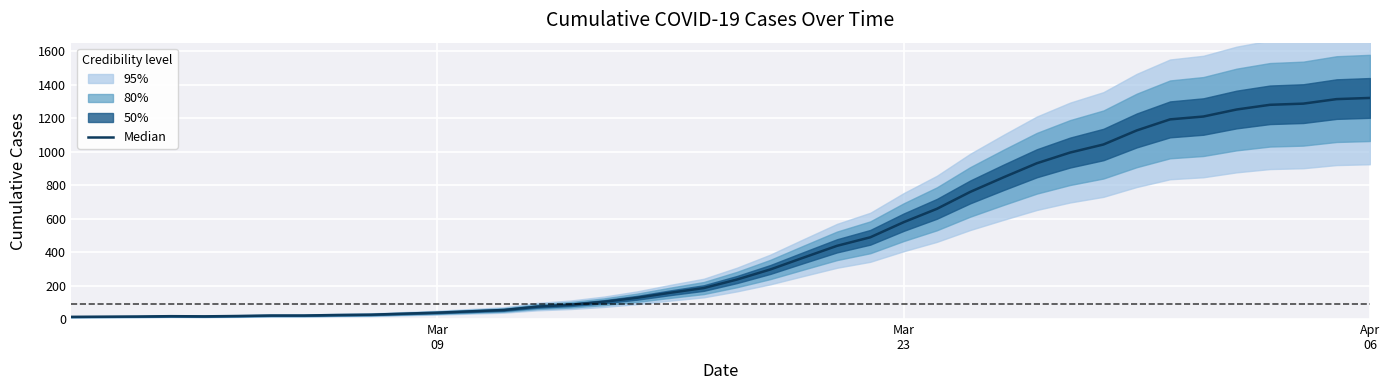

How many values exceed 236?

19